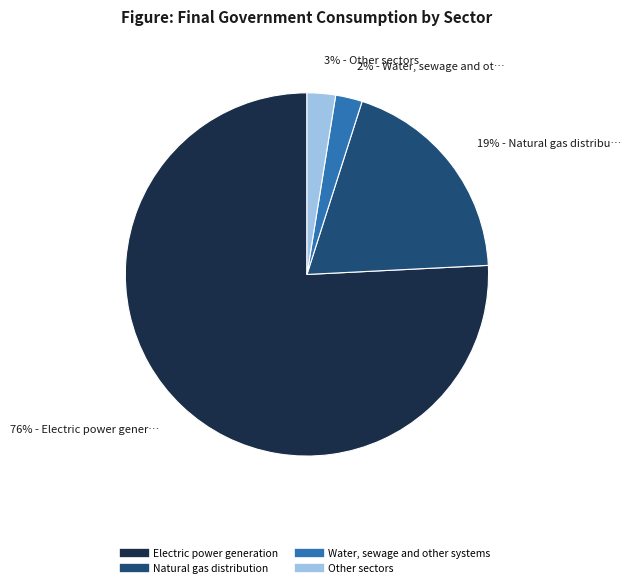

To the nearest percent, what is the average slice percentage?

25%